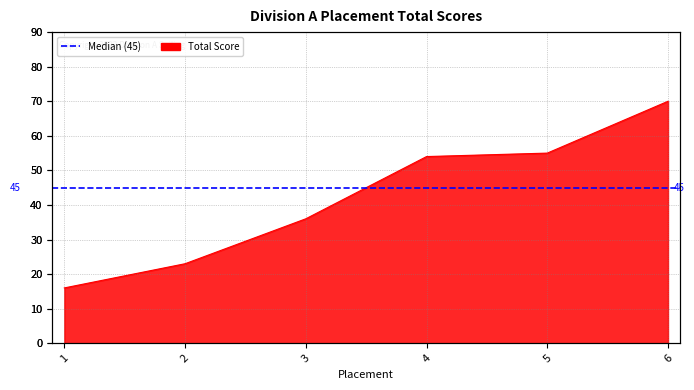

What is the value of the 1st point from the left?

16